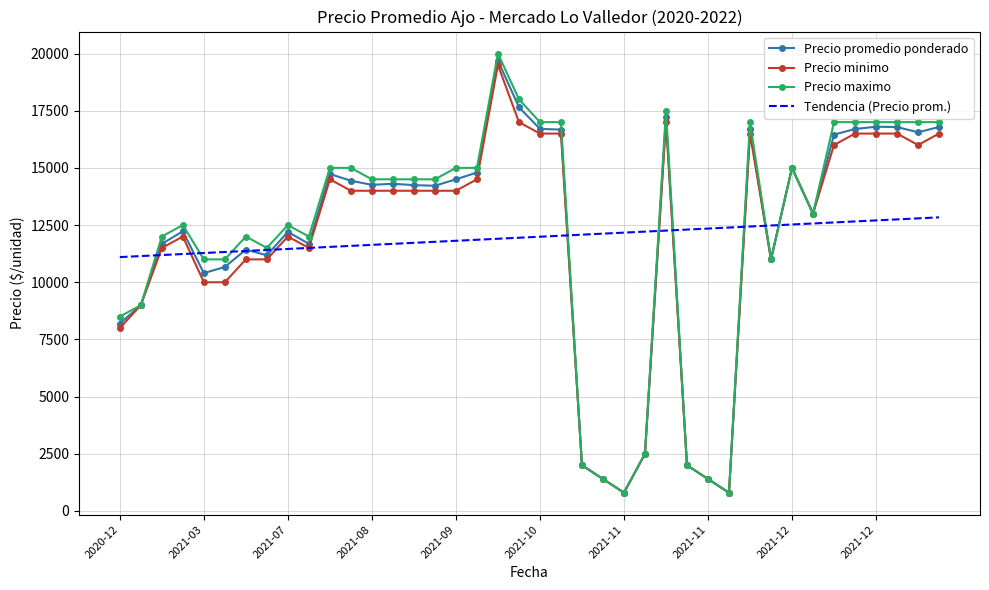

Which series has the widest spread of values?

Precio maximo